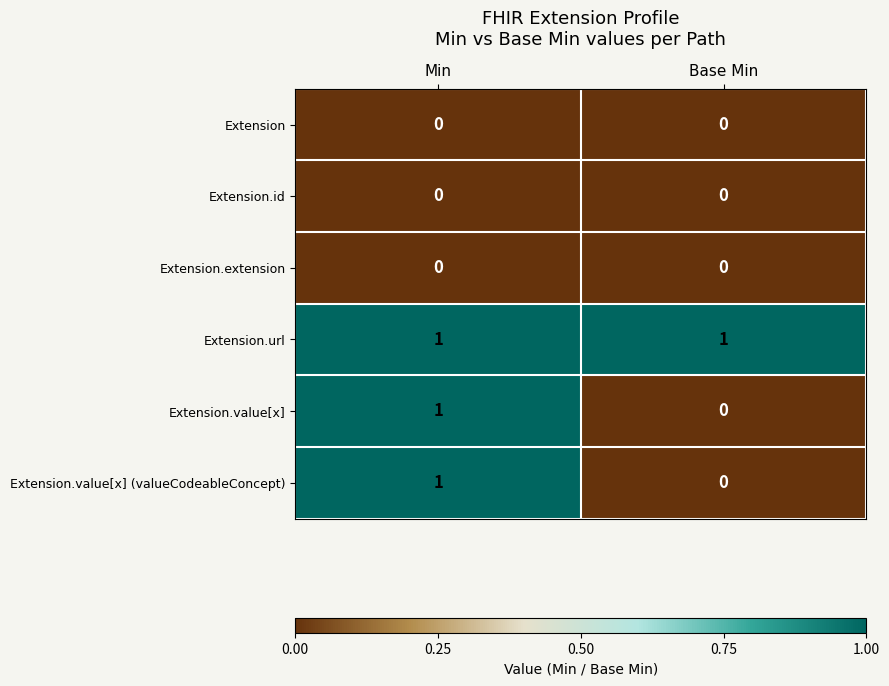

Which category has the lowest value in the Extension.value[x] (valueCodeableConcept) series?

Base Min